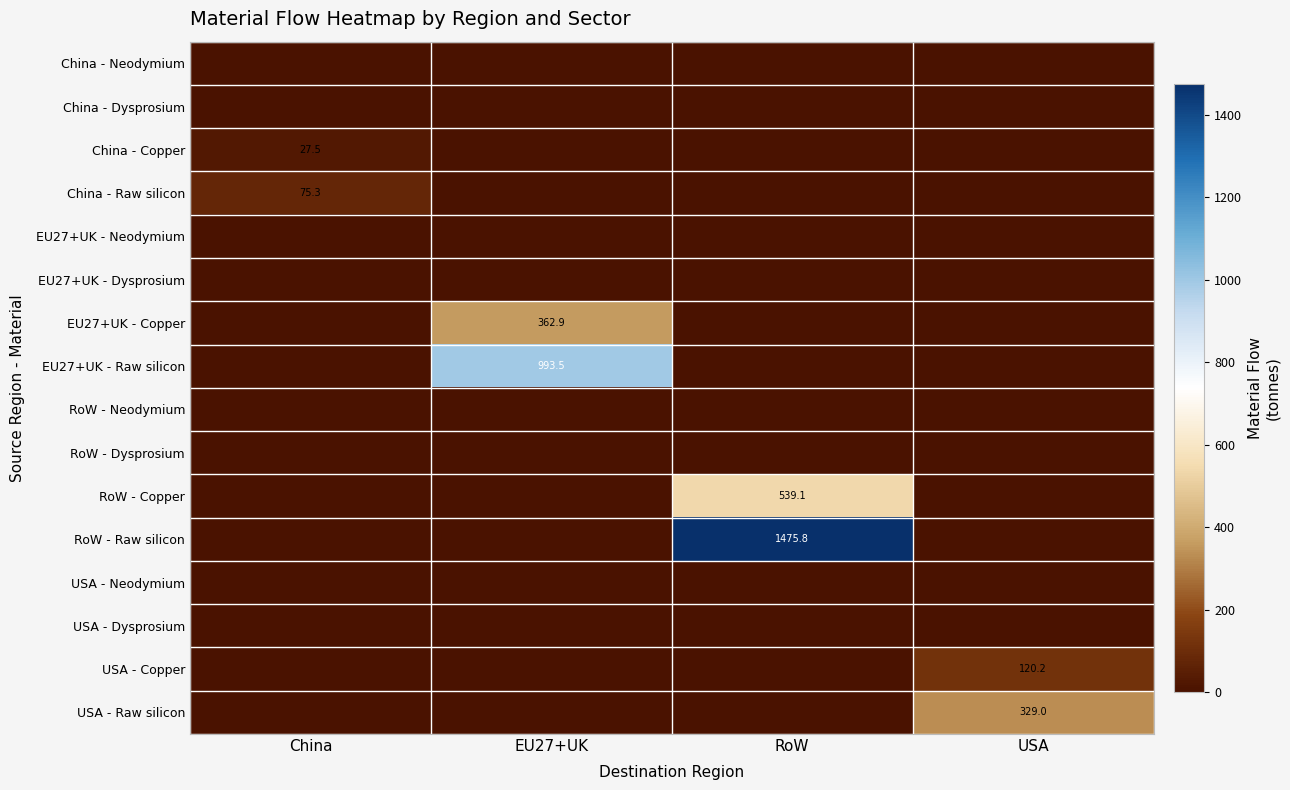

True or false: RoW - Copper has a value of 718.1 at RoW.

False